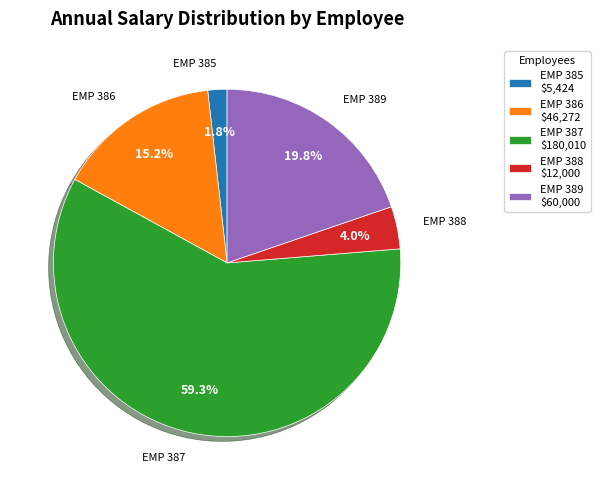

What is the ratio of the value at EMP 385 to the value at EMP 389?

0.1